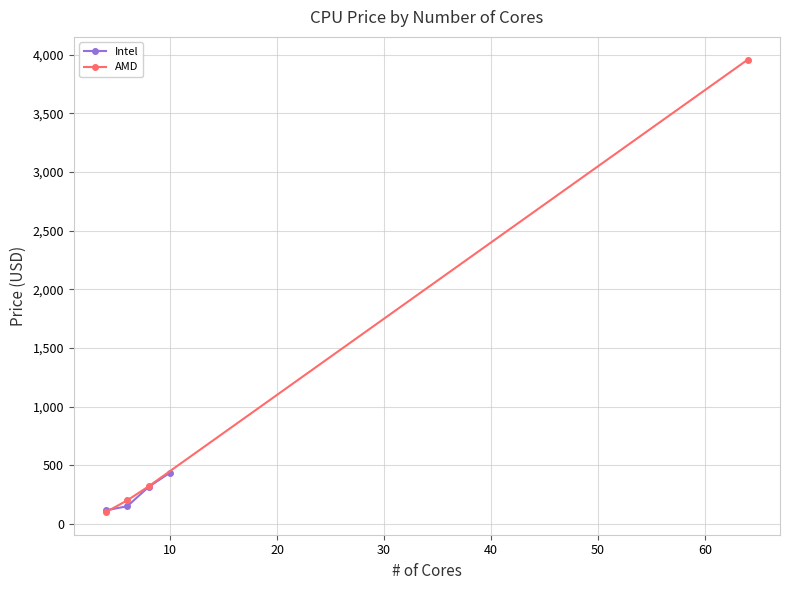

What is the highest value of the Intel series?

436.0